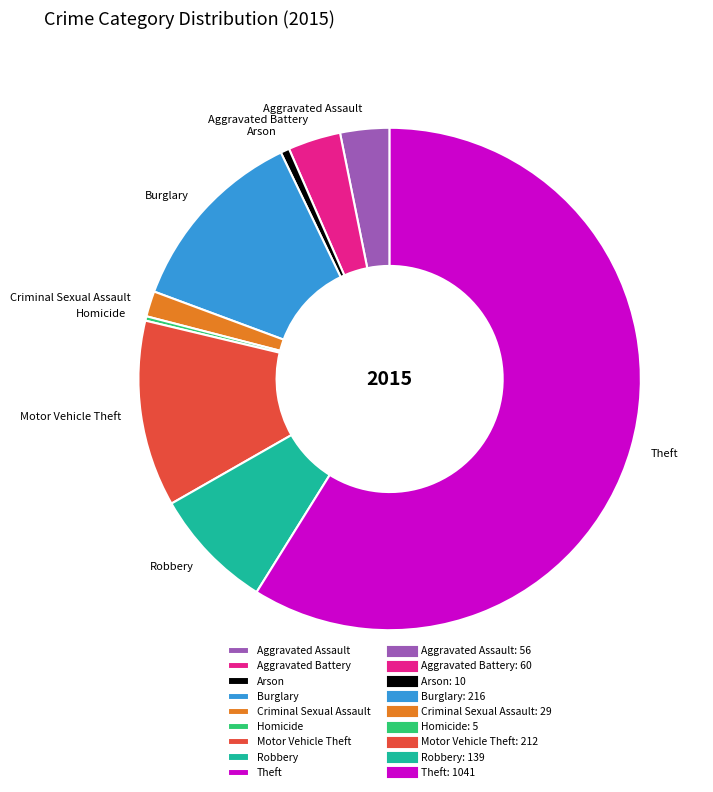

What is the largest slice in the pie chart?

Theft